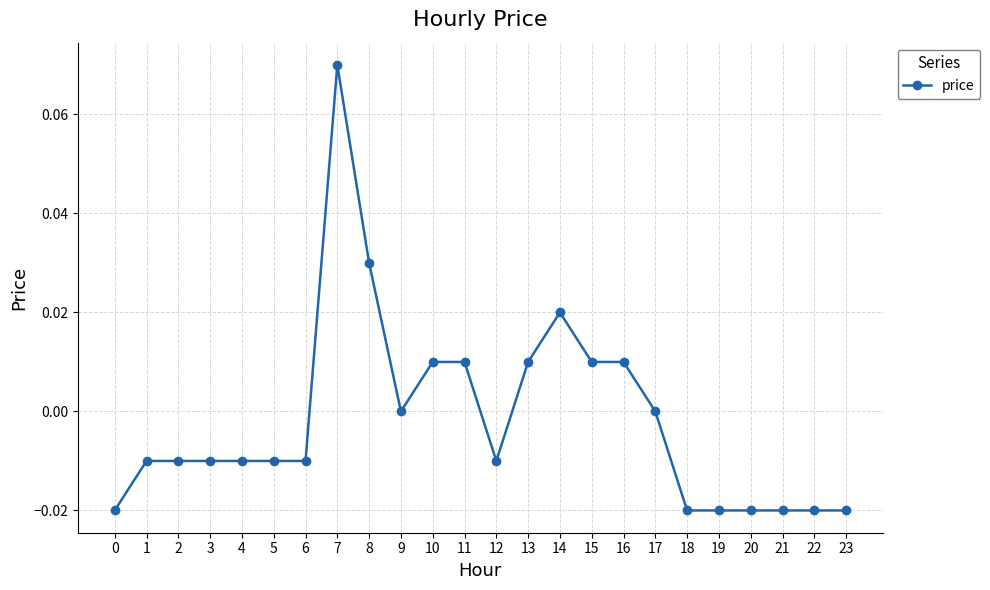

Does the chart have visible grid lines?

Yes